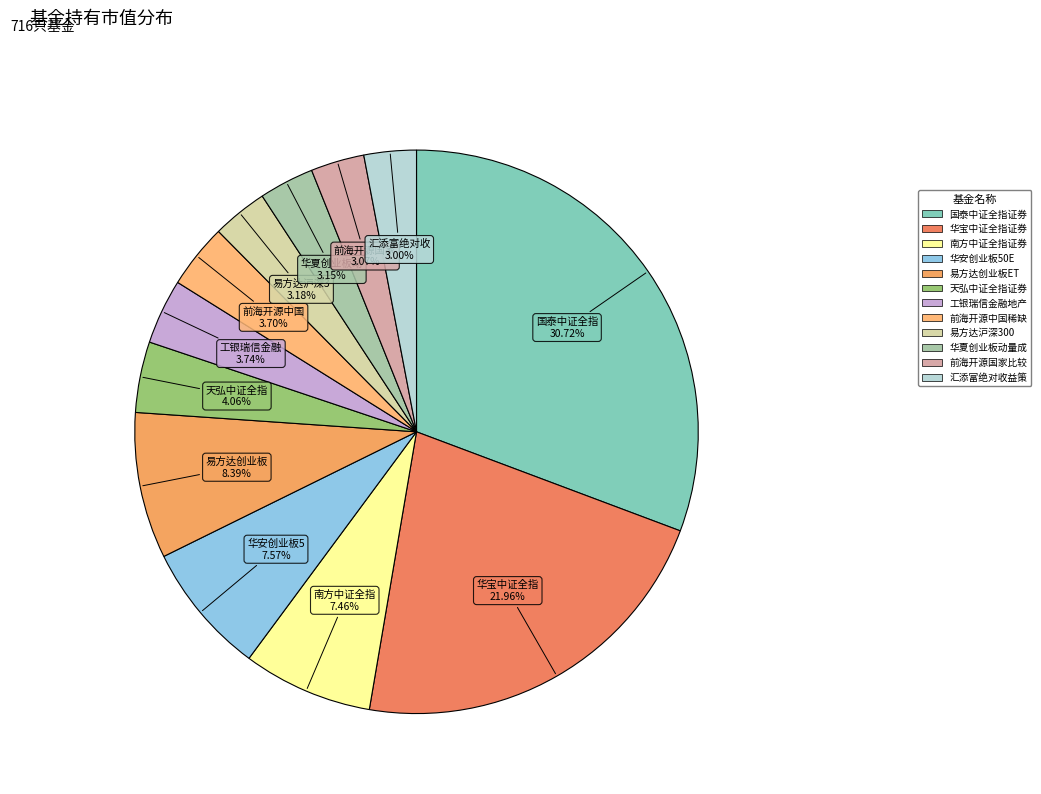

Count the number of slices in the pie.

12